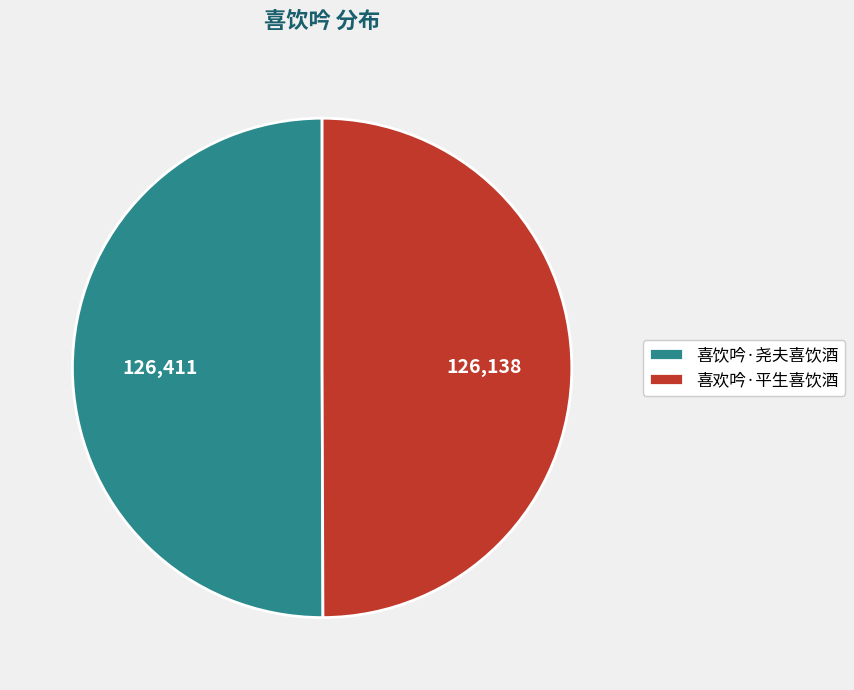

Combined, do 喜饮吟·尧夫喜饮酒 and 喜欢吟·平生喜饮酒 account for over 50%?

Yes